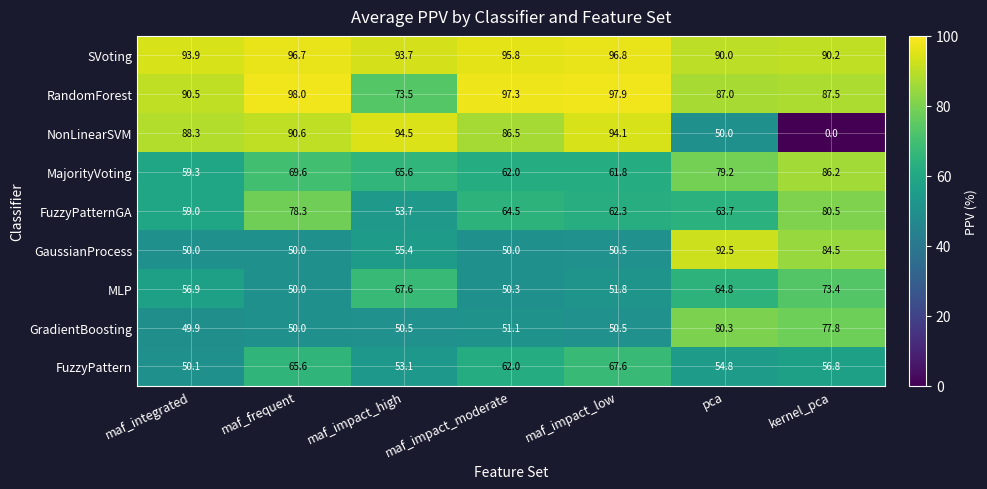

Rank the categories by SVoting value from lowest to highest.

pca, kernel_pca, maf_impact_high, maf_integrated, maf_impact_moderate, maf_frequent, maf_impact_low